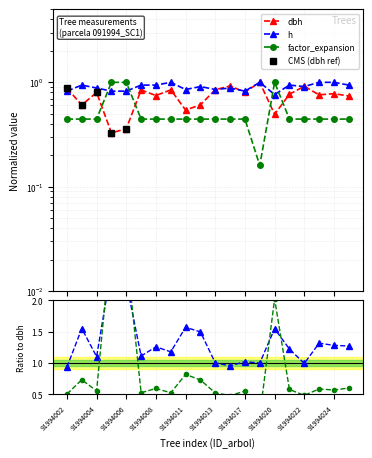

Is the value of dbh at 91994008 greater than the value of h at 91994003?

No